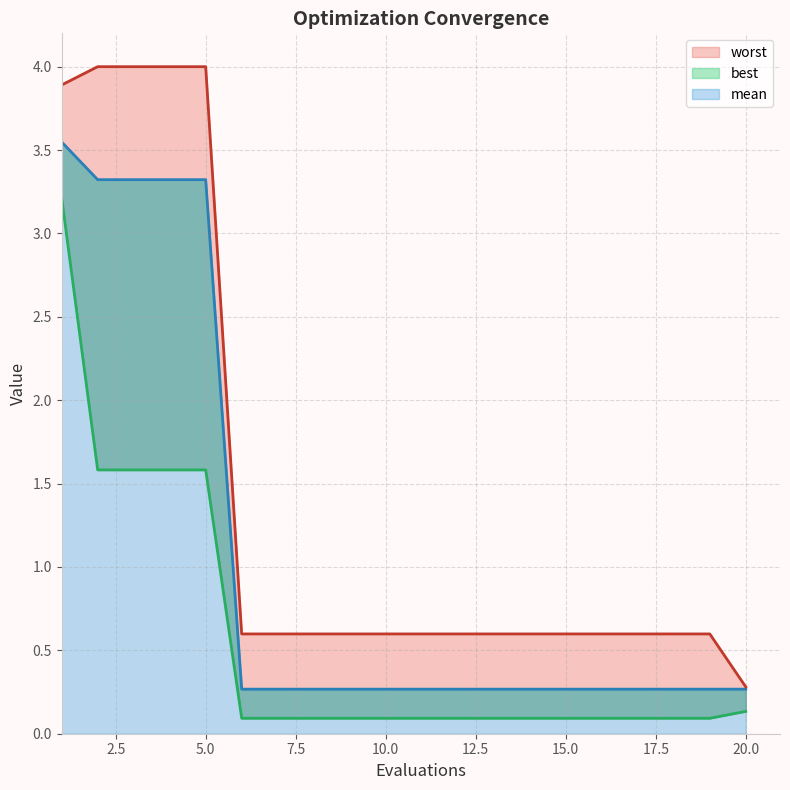

True or false: worst and best cross at least once.

False